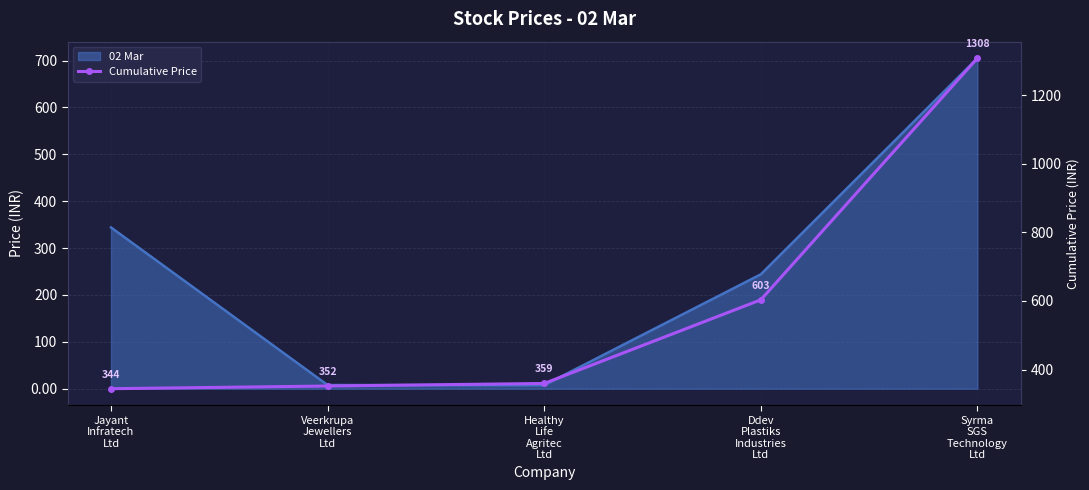

What is the maximum value shown in the chart?

1308.3